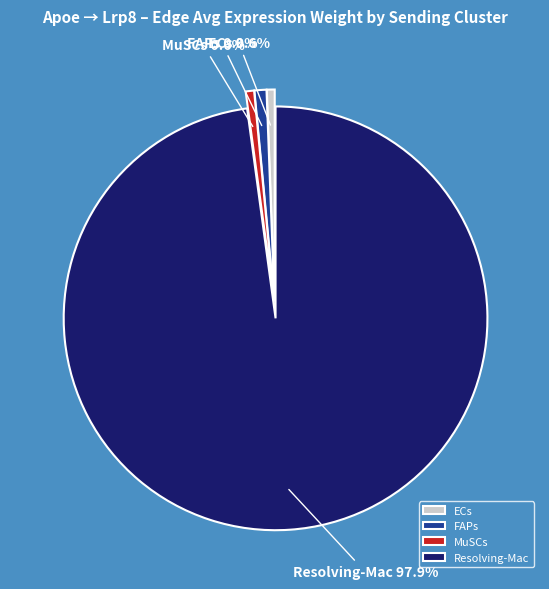

The ECs slice represents 11% of the pie. True or false?

False